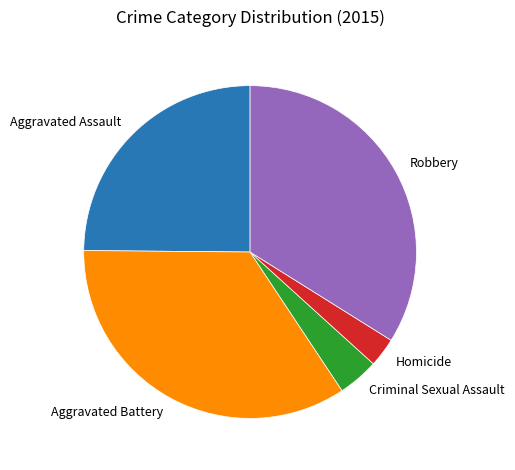

Which category has the smallest portion of the pie?

Homicide